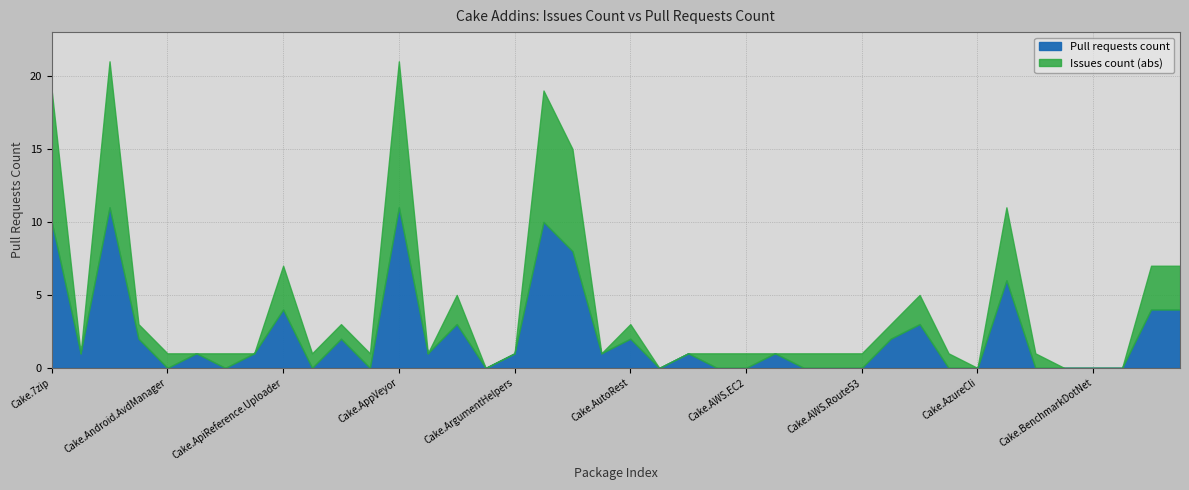

Reading left to right, transcribe all the data shown in this chart.

10	1	11	2	0	1	0	1	4	0	2	0	11	1	3	0	1	10	8	1	2	0	1	0	0	1	0	0	0	2	3	0	0	6	0	0	0	0	4	4